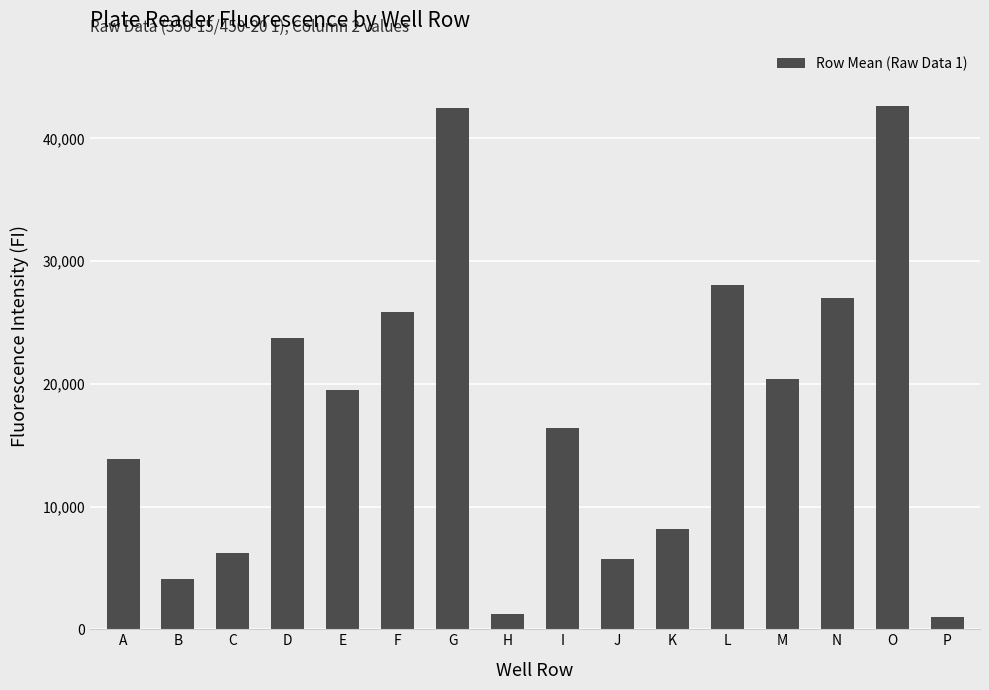

What is the smallest value displayed?

1027